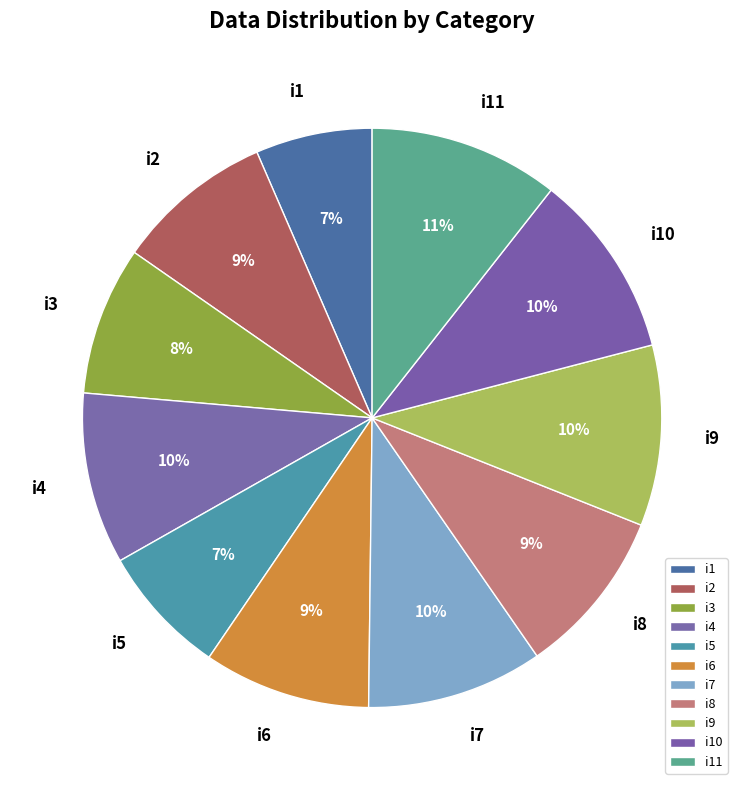

Combined, do i1 and i11 account for over 50%?

No